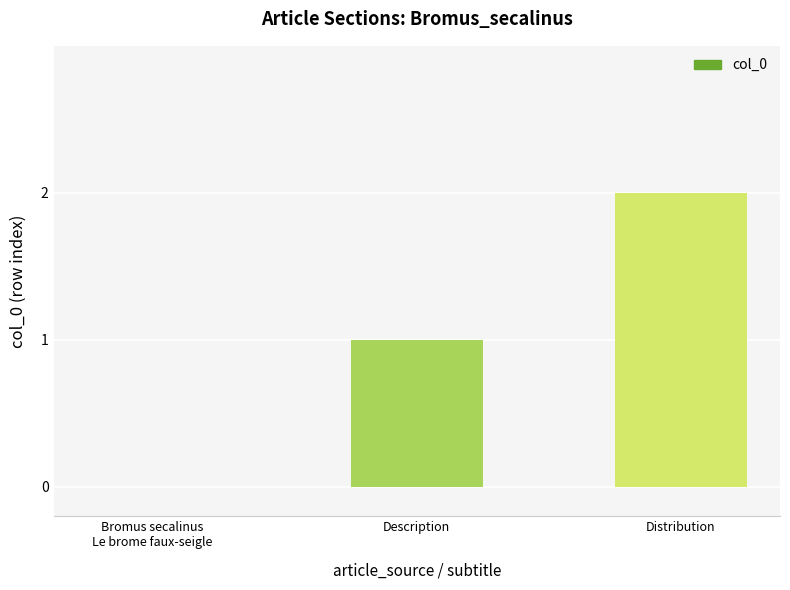

What is the greatest value displayed?

2